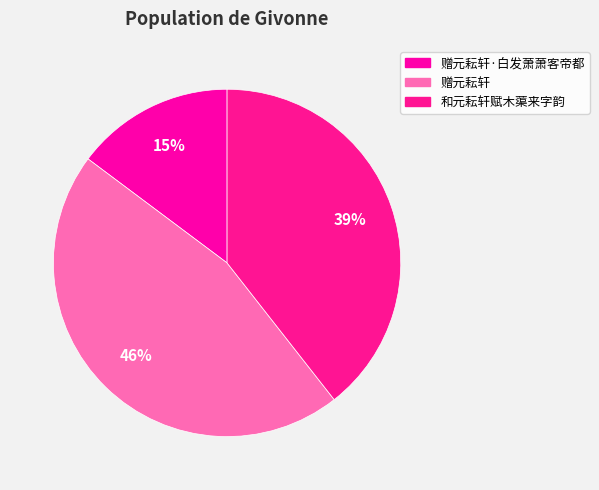

Is there any slice that represents more than half of the pie?

No